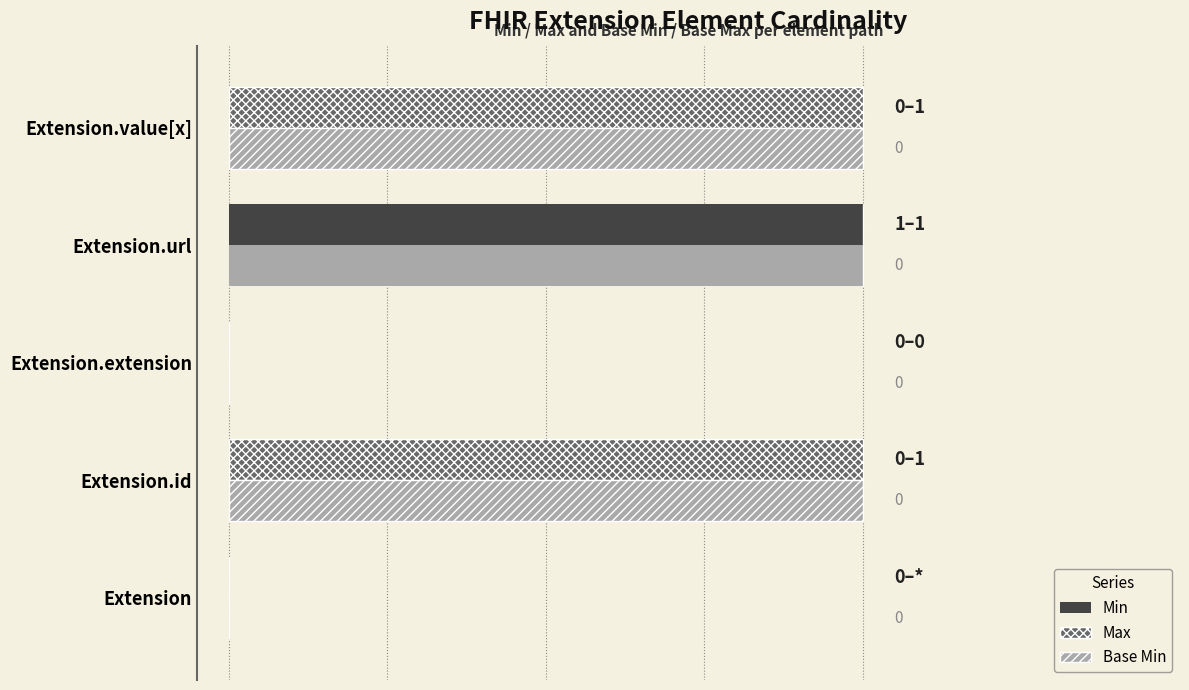

Which has a higher value, Extension.value[x] or Extension.id?

Extension.value[x]